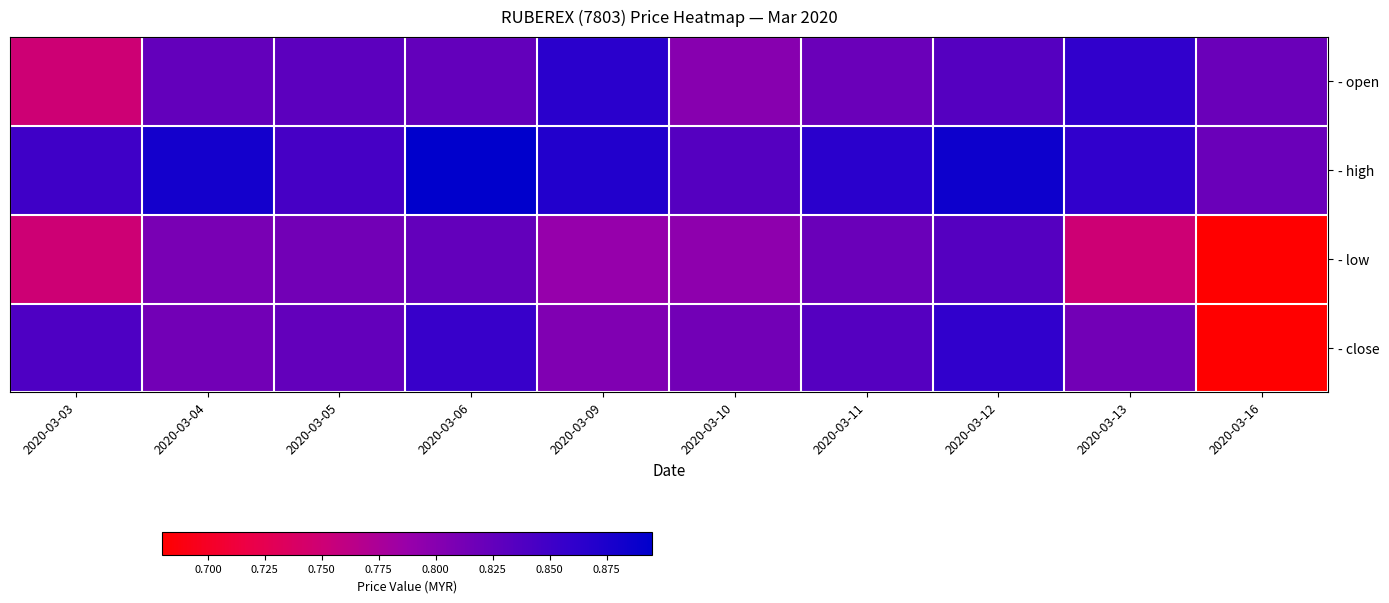

Reading left to right, list all the values displayed in this chart.

- open: 2020-03-03=0.8	2020-03-04=0.8	2020-03-05=0.8	2020-03-06=0.8	2020-03-09=0.9	2020-03-10=0.8	2020-03-11=0.8	2020-03-12=0.8	2020-03-13=0.9	2020-03-16=0.8
- high: 2020-03-03=0.8	2020-03-04=0.9	2020-03-05=0.8	2020-03-06=0.9	2020-03-09=0.9	2020-03-10=0.8	2020-03-11=0.9	2020-03-12=0.9	2020-03-13=0.9	2020-03-16=0.8
- low: 2020-03-03=0.8	2020-03-04=0.8	2020-03-05=0.8	2020-03-06=0.8	2020-03-09=0.8	2020-03-10=0.8	2020-03-11=0.8	2020-03-12=0.8	2020-03-13=0.8	2020-03-16=0.7
- close: 2020-03-03=0.8	2020-03-04=0.8	2020-03-05=0.8	2020-03-06=0.9	2020-03-09=0.8	2020-03-10=0.8	2020-03-11=0.8	2020-03-12=0.9	2020-03-13=0.8	2020-03-16=0.7